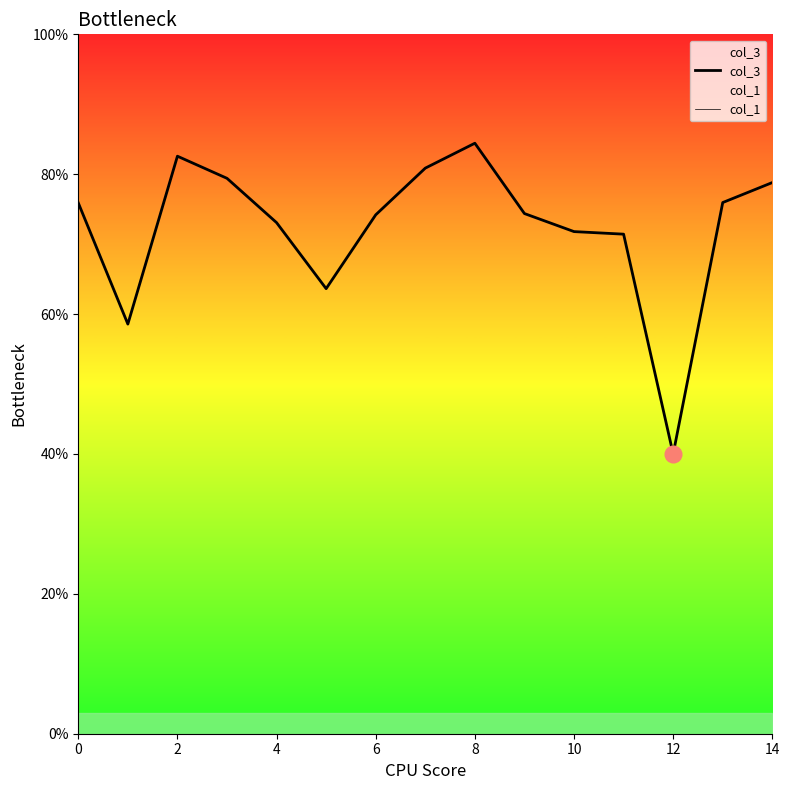

Is this an area chart (filled region under the line)?

No